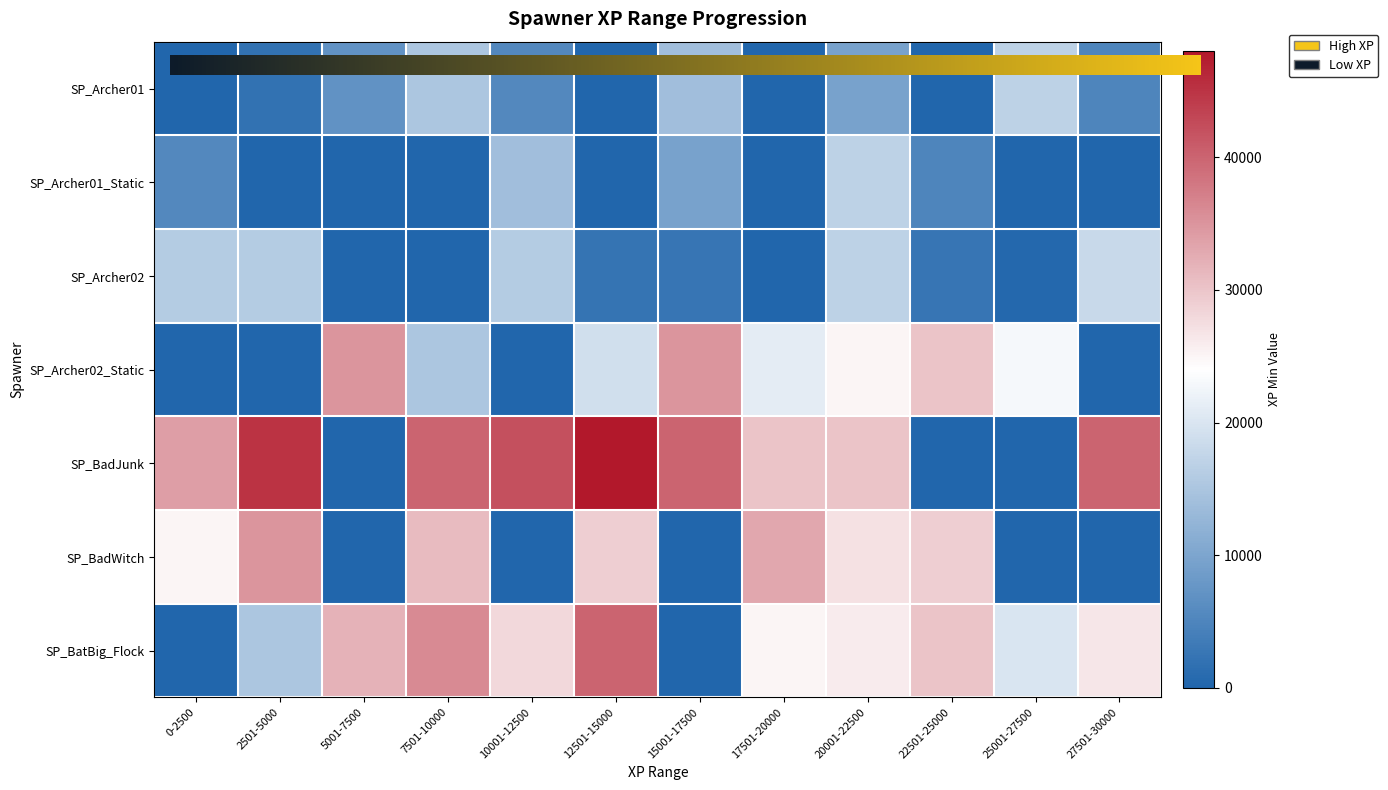

What is the maximum value for SP_BatBig_Flock?

40000